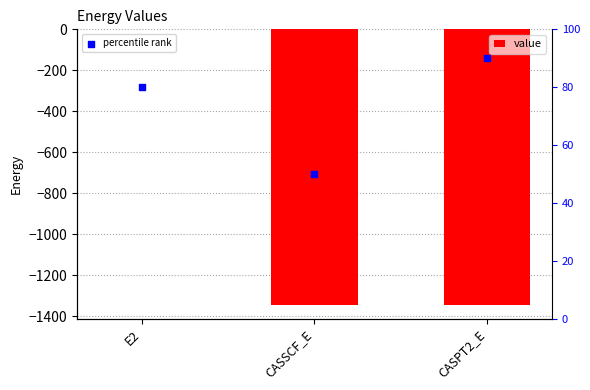

What is the total value across all series at E2?

79.6